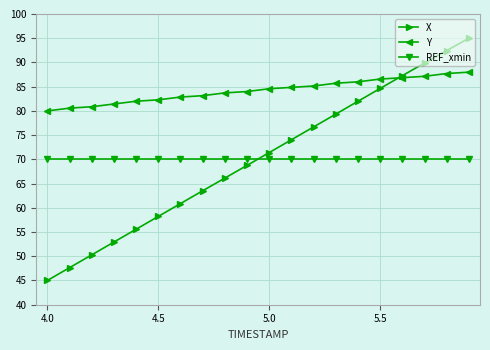

Which series has the largest range (max minus min)?

X